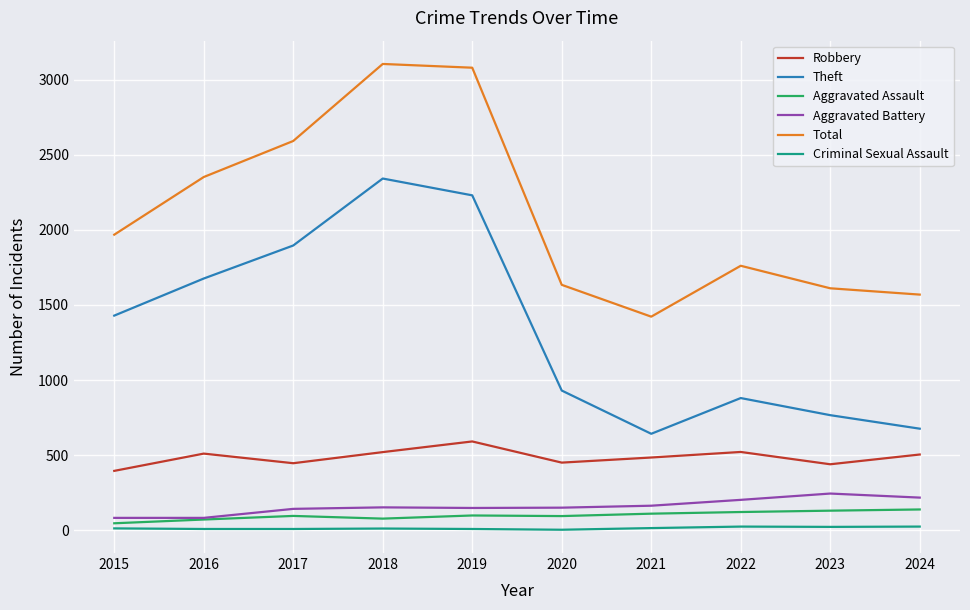

What is the lowest value of the Aggravated Battery series?

82